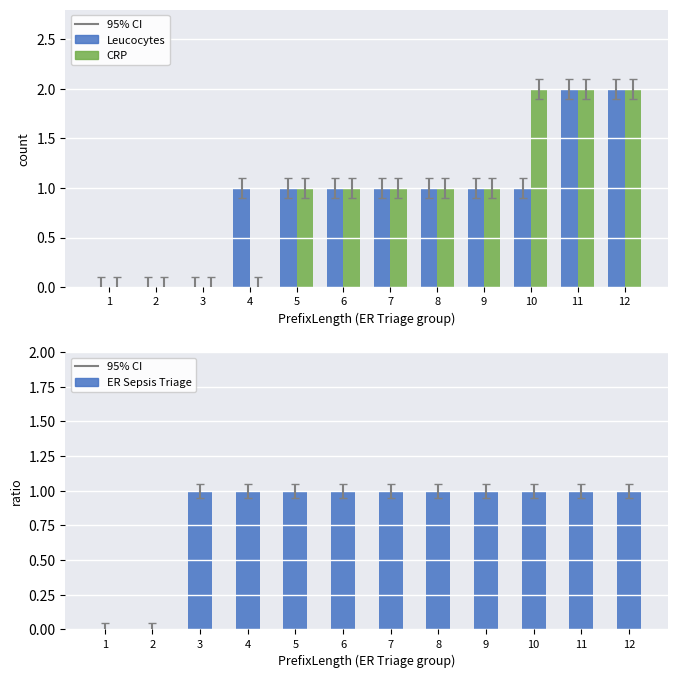

Reading right to left, extract all data points from this chart.

Leucocytes: 12=2	11=2	10=1	9=1	8=1	7=1	6=1	5=1	4=1	3=0	2=0	1=0
CRP: 12=2	11=2	10=2	9=1	8=1	7=1	6=1	5=1	4=0	3=0	2=0	1=0
ER Sepsis Triage: 12=1	11=1	10=1	9=1	8=1	7=1	6=1	5=1	4=1	3=1	2=0	1=0